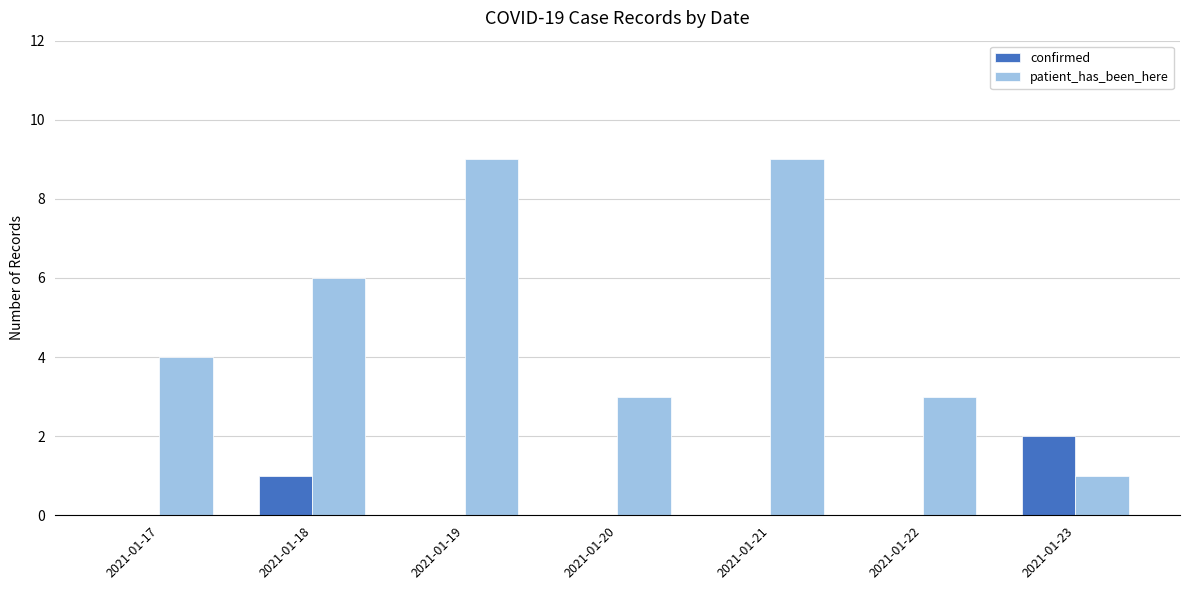

The patient_has_been_here series shows 12 at 2021-01-21. True or false?

False